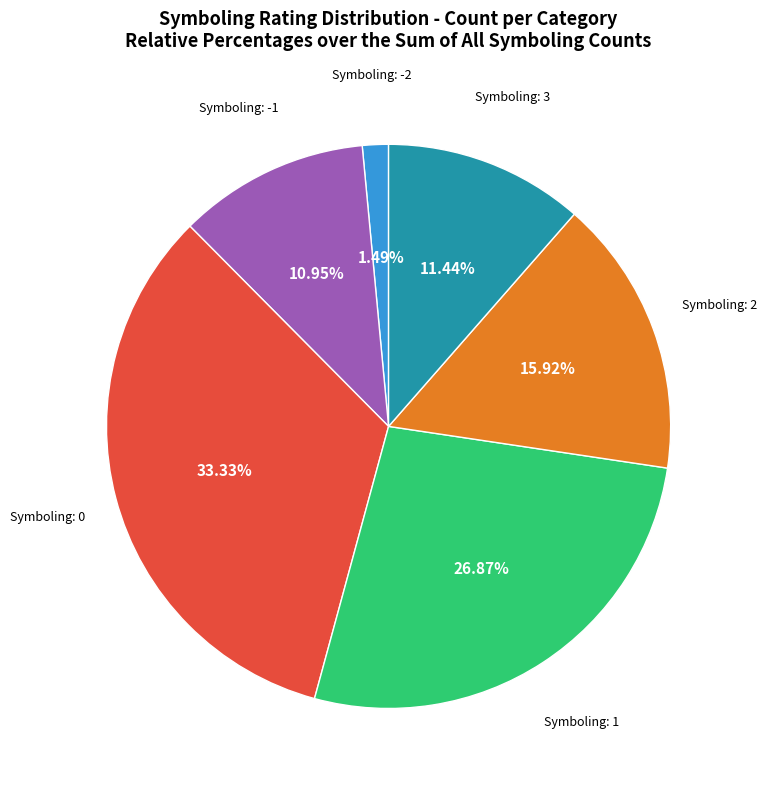

To the nearest percent, what is the difference between the largest and smallest slice percentages?

32%